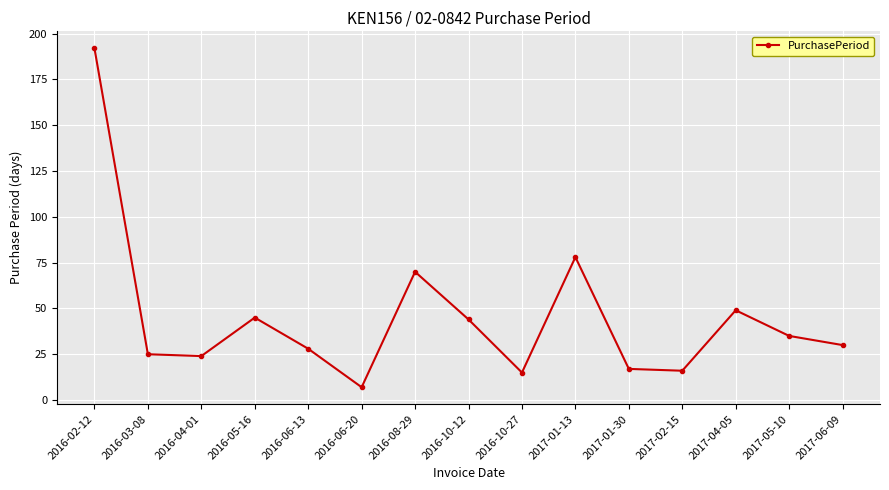

What is the label of the 2nd point from the left?

2016-03-08